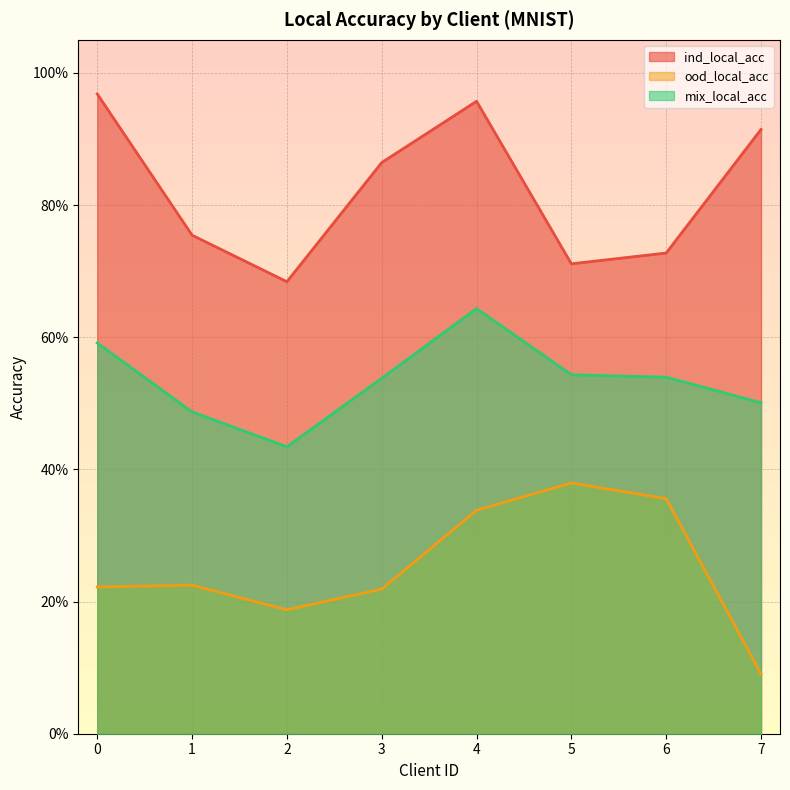

The value of ind_local_acc at 7 is 0.6. True or false?

False